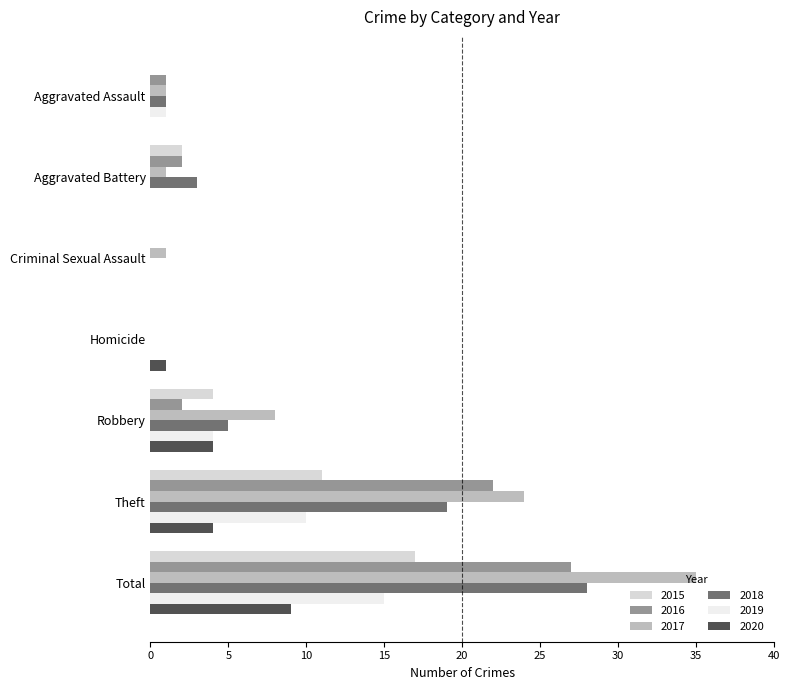

Is the value of 2016 at Homicide greater than the value of 2015 at Robbery?

No